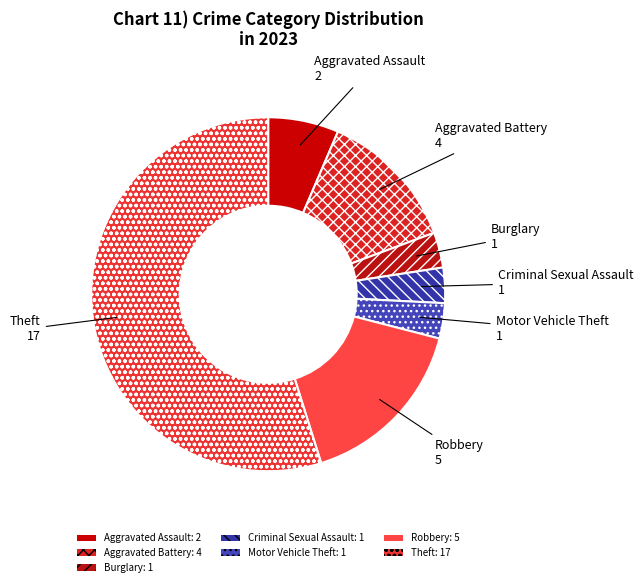

Between Motor Vehicle Theft and Aggravated Assault, which is larger?

Aggravated Assault